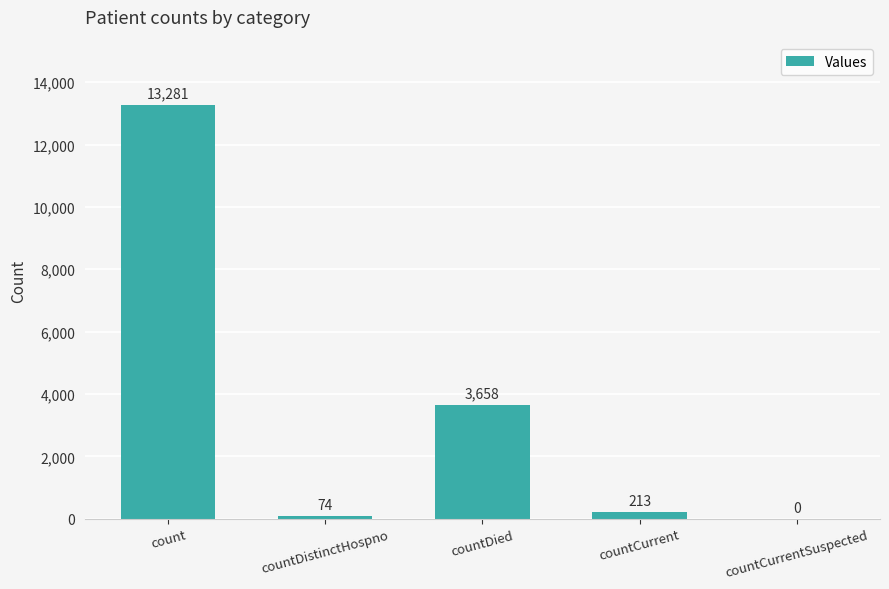

Where is the data nearest to the value 6640?

countDied